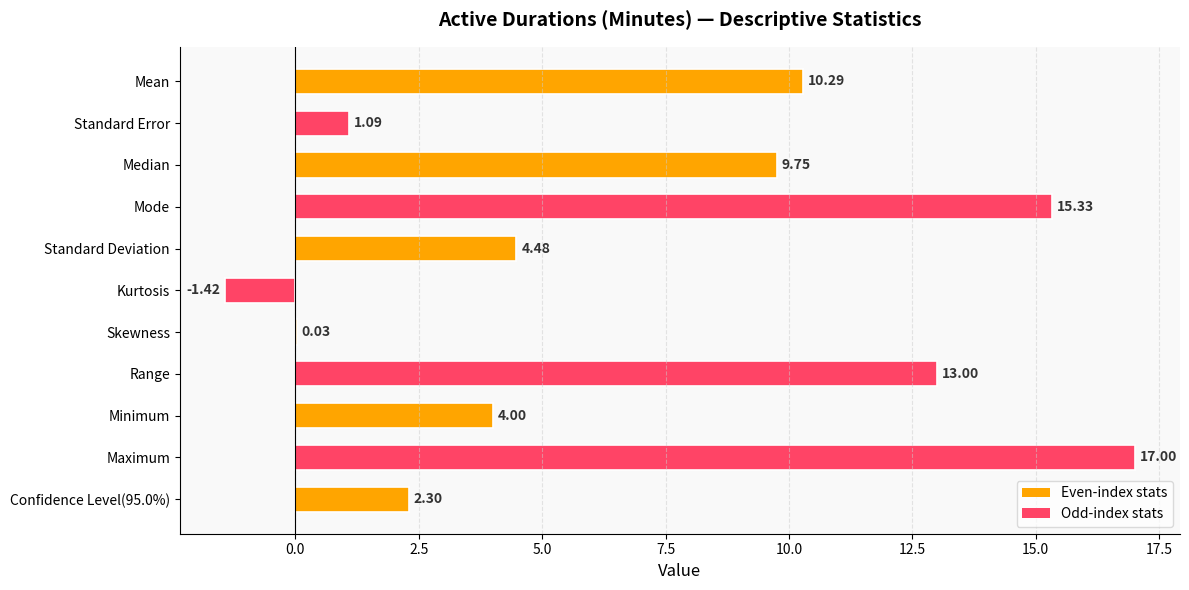

At which category does the chart reach its peak across all series?

Maximum